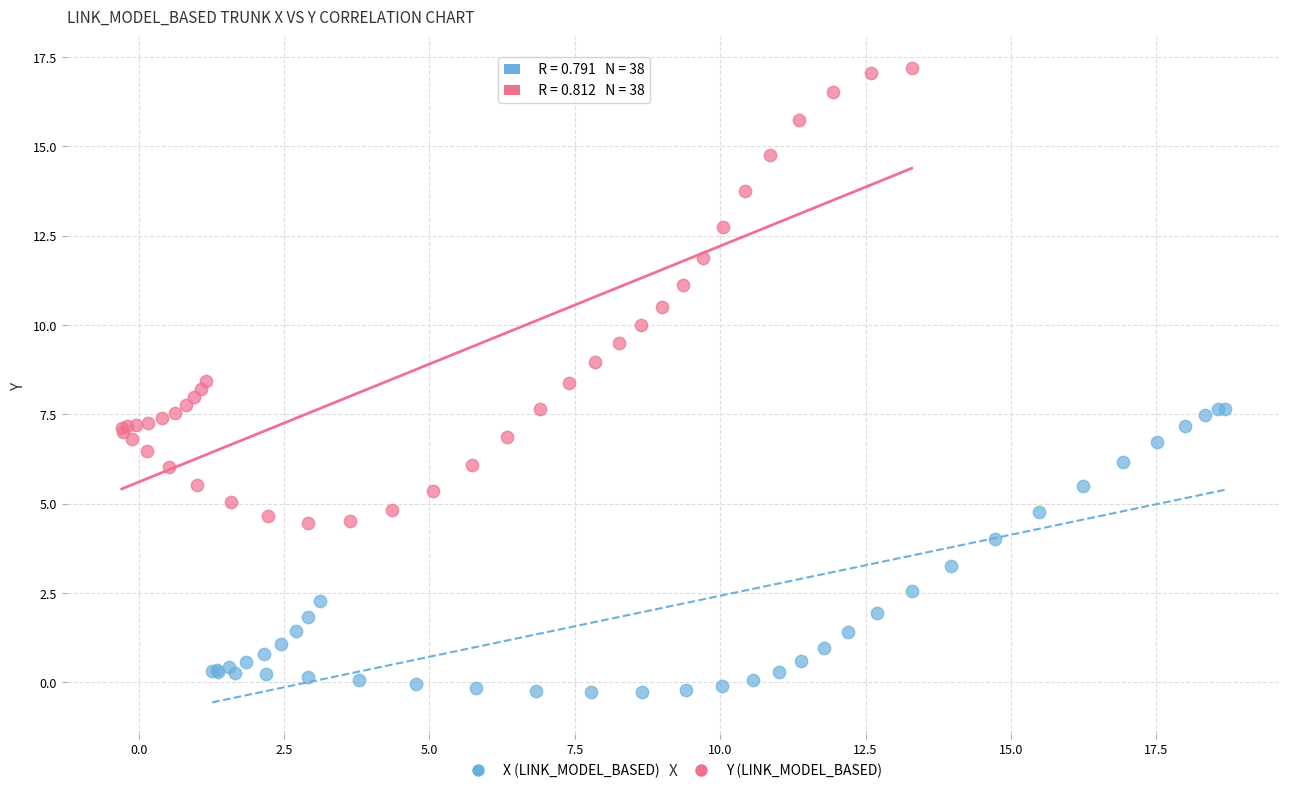

Which series reaches the maximum Y coordinate?

Y (LINK_MODEL_BASED)